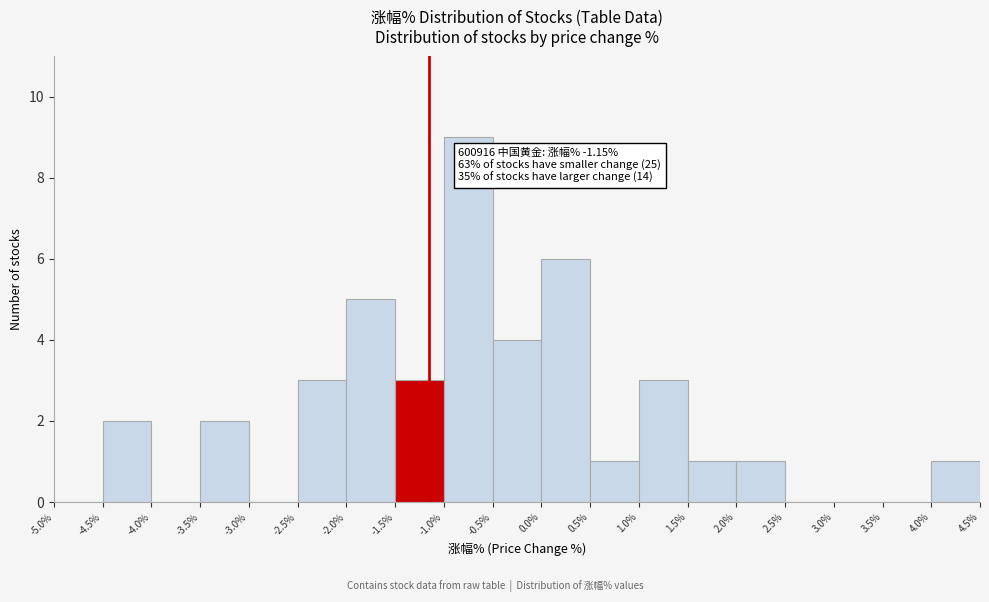

Over which range of the x-axis is the bar tallest?

-1.0% to -0.5%